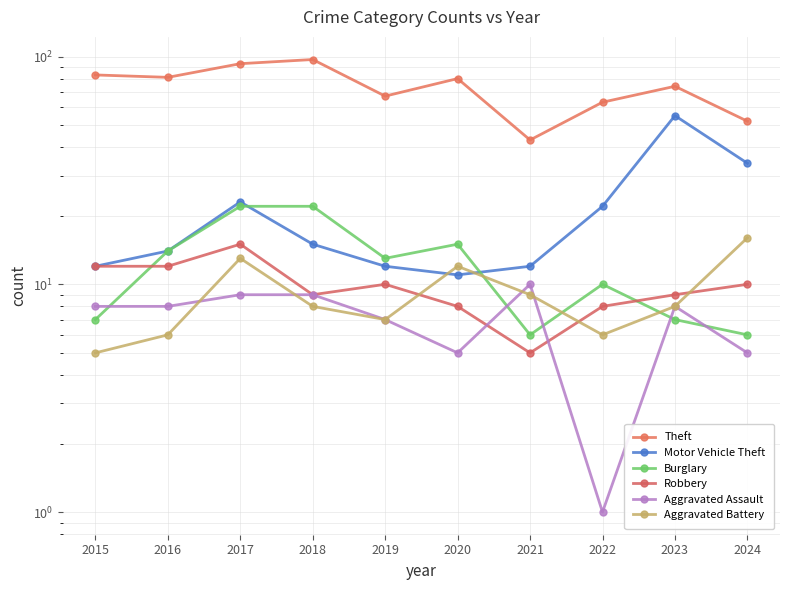

How many times do Robbery and Aggravated Assault cross each other?

2